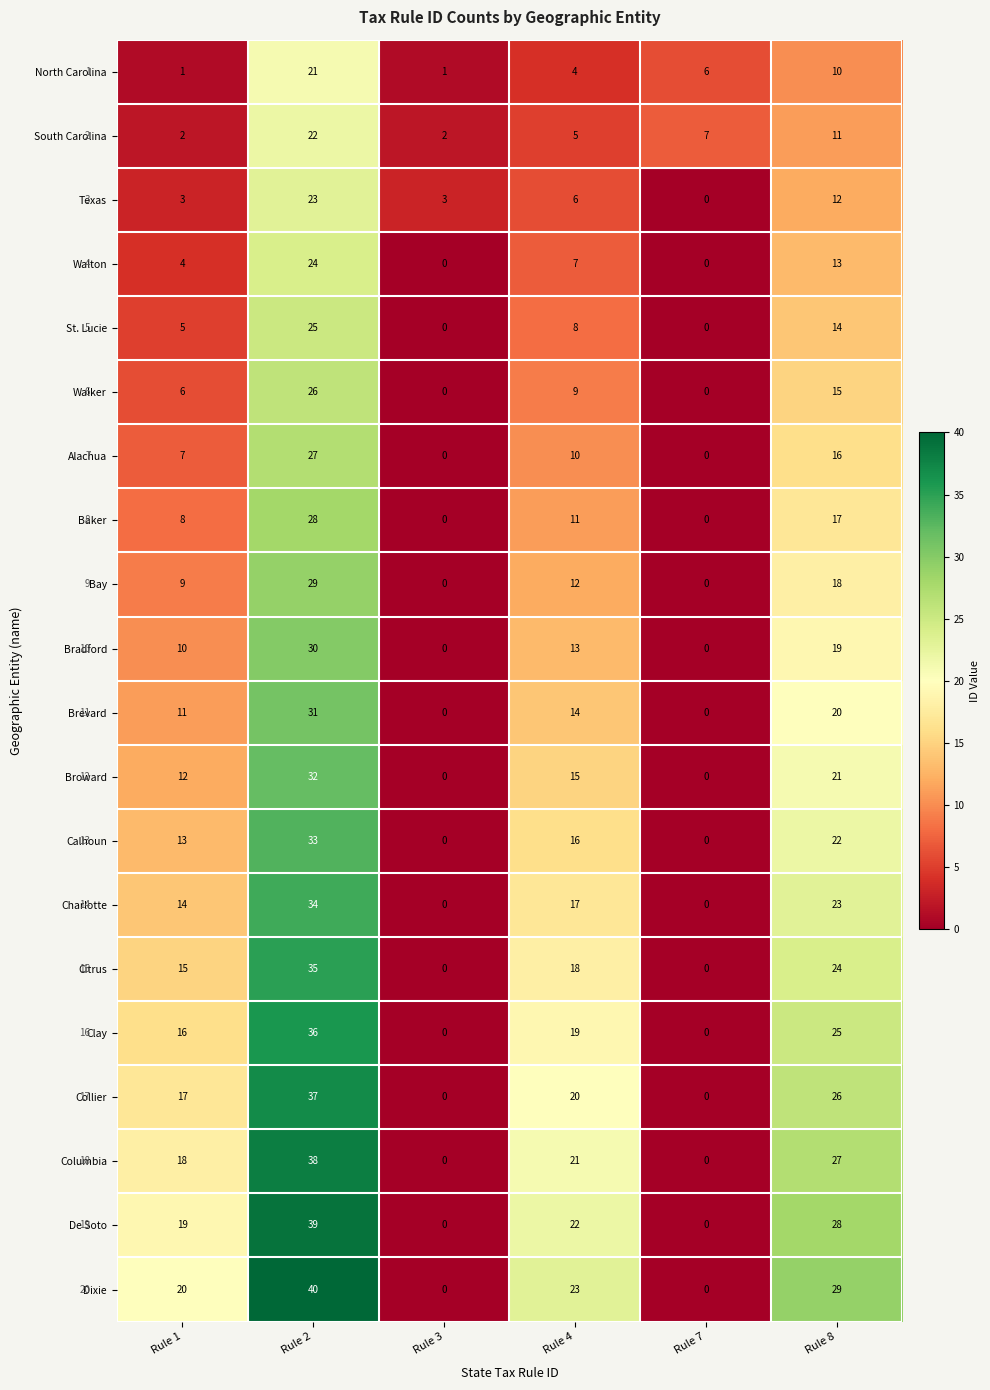

Rank the series at Rule 1 from lowest to highest value.

North Carolina, South Carolina, Texas, Walton, St. Lucie, Walker, Alachua, Baker, Bay, Bradford, Brevard, Broward, Calhoun, Charlotte, Citrus, Clay, Collier, Columbia, De Soto, Dixie